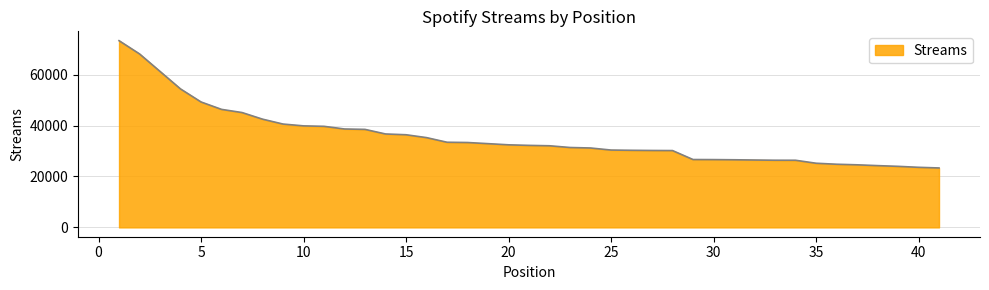

What is the difference between the maximum and minimum values?

49979